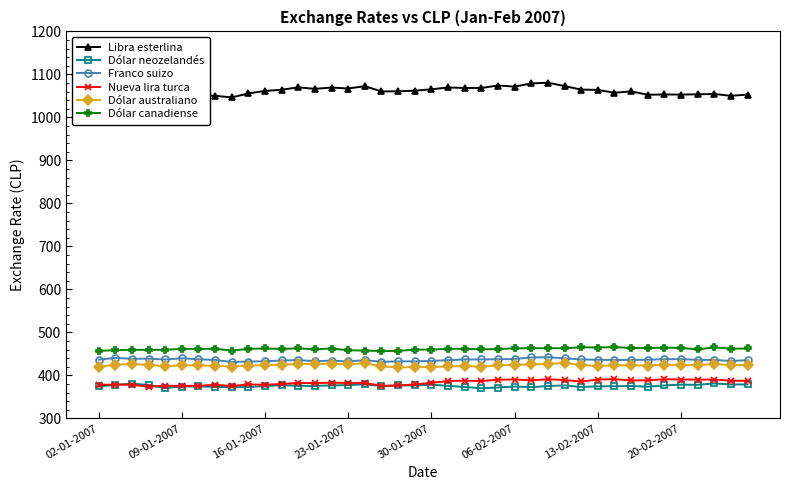

True or false: Dólar canadiense has a value of 95.5 at 02-01-2007.

False